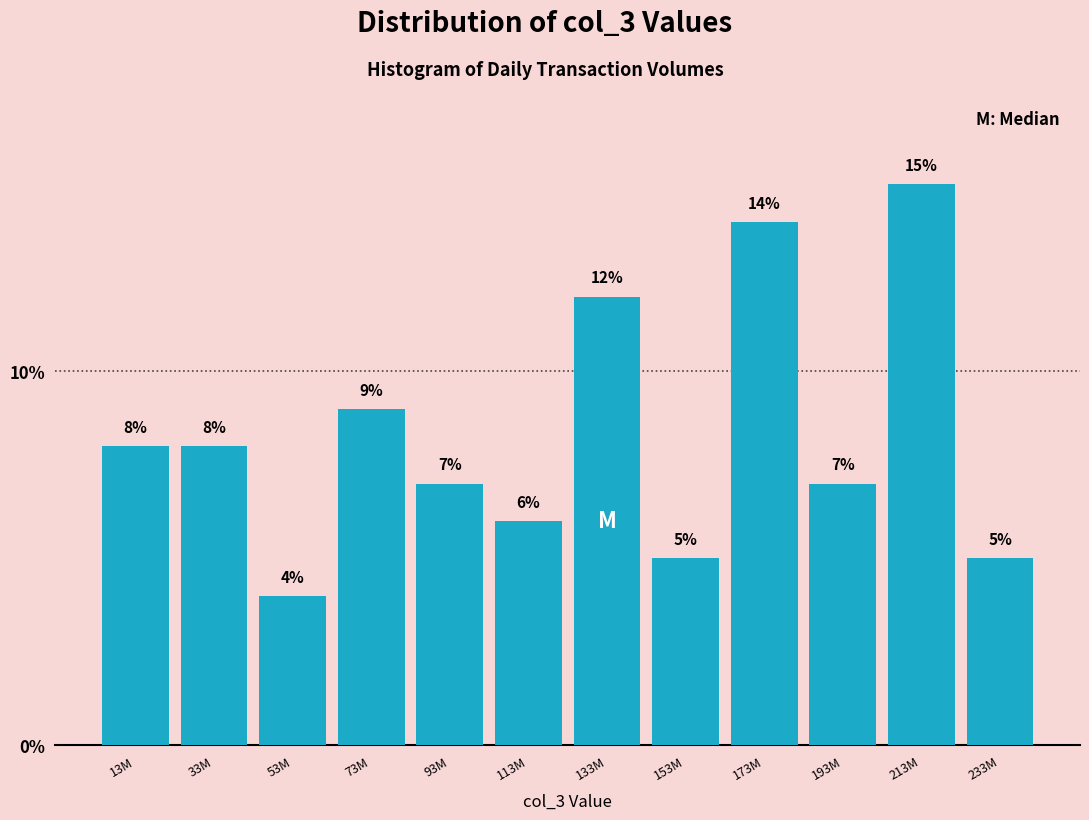

Reading left to right, transcribe all the data shown in this chart.

13M=8.0	33M=8.0	53M=4.0	73M=9.0	93M=7.0	113M=6.0	133M=12.0	153M=5.0	173M=14.0	193M=7.0	213M=15.0	233M=5.0